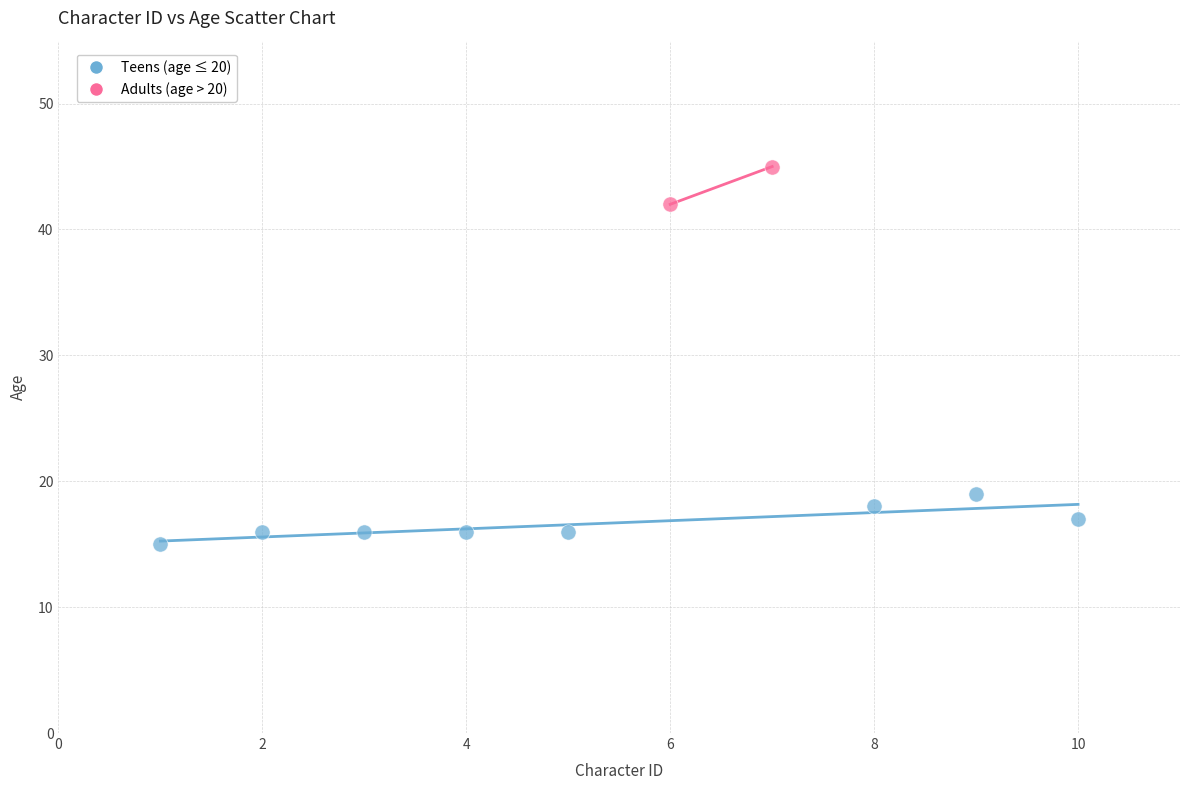

What are all the series names shown in the legend?

Teens (age ≤ 20), Adults (age > 20)